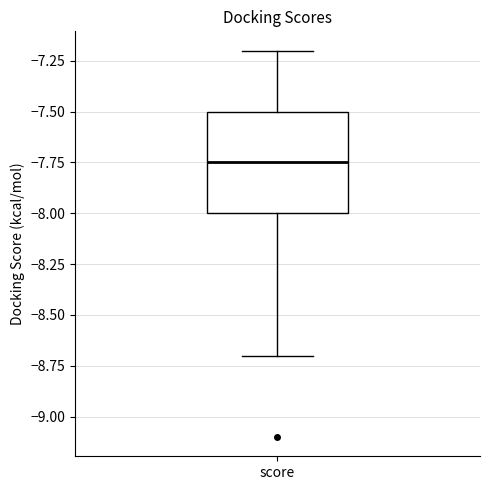

Read this box plot against the y-axis: the position of the median line, the range covered by the box, and the ends of both whiskers. The values are not printed on the chart, so give them approximately, as read against the axis.

median -7.75, box -8.00 to -7.50, whiskers -8.70 to -7.20